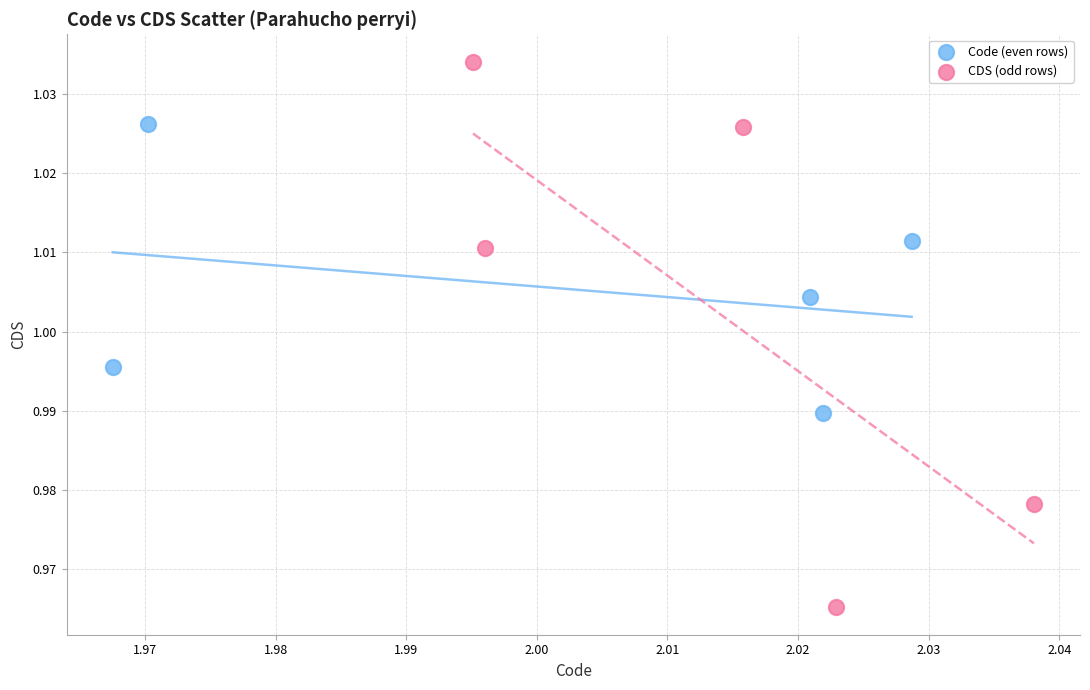

Which series reaches the maximum Y coordinate?

CDS (odd rows)